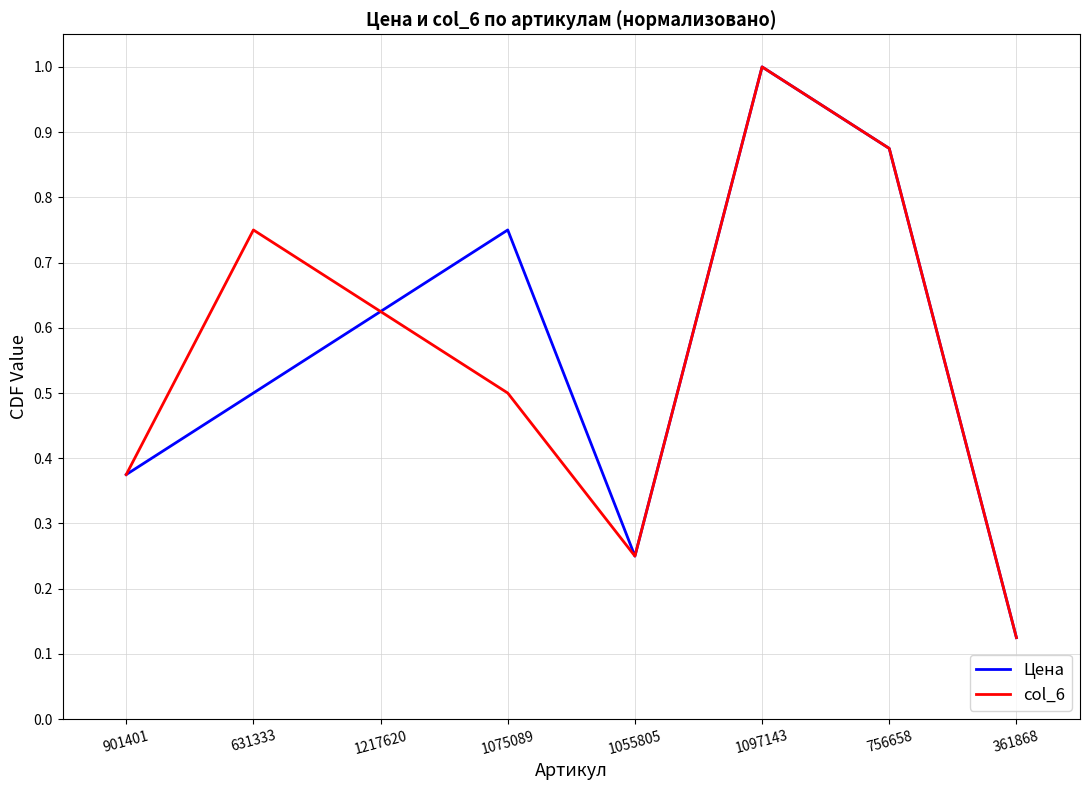

At which category is the sum across all series the highest?

1097143